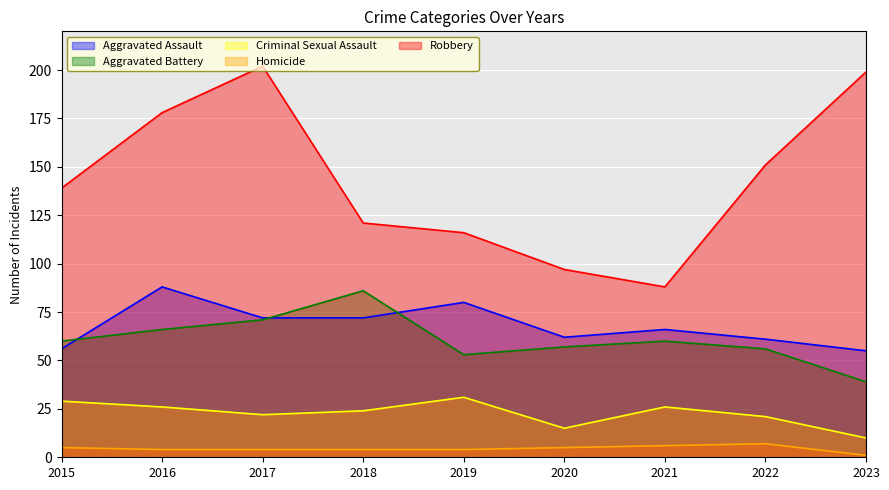

How many series are shown in this chart?

5